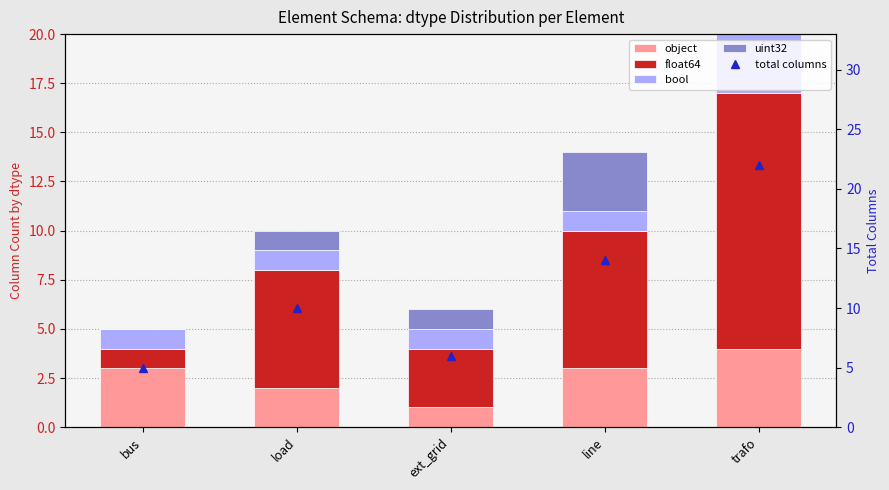

Count the number of categories in the chart.

5